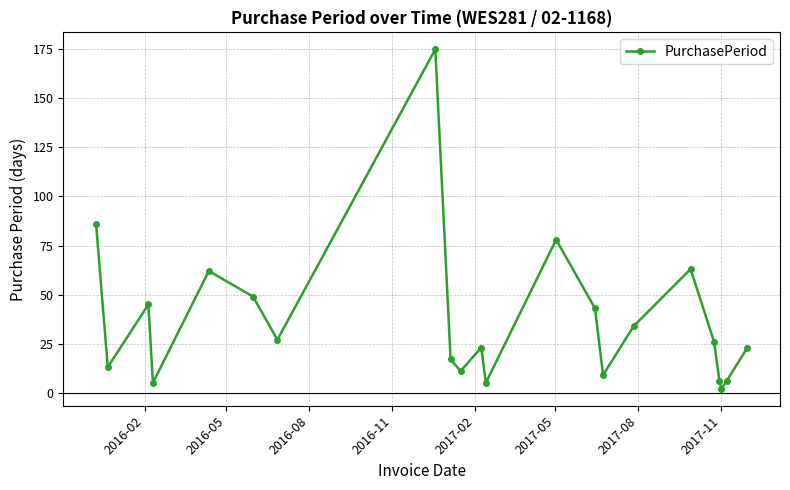

How many interior local peaks (higher than both neighbors) does the data have?

6